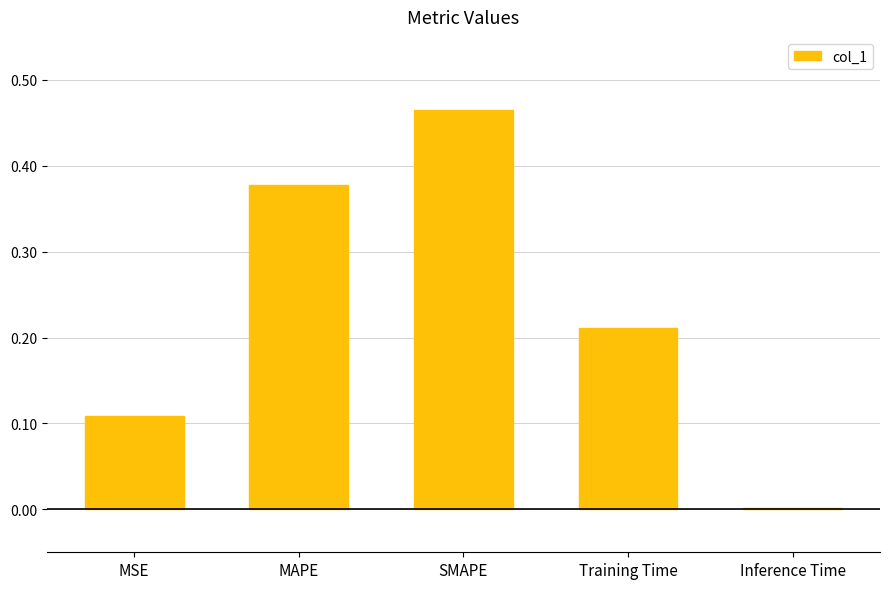

True or false: the data shows 0.3 at Training Time.

False